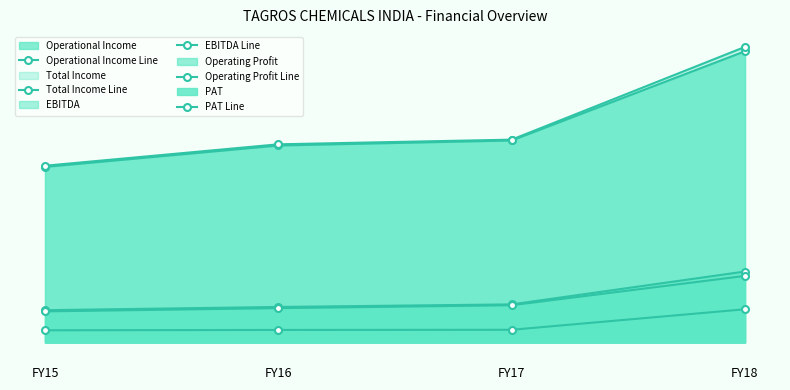

Rank the series by their maximum value, from lowest to highest.

PAT Line, Operating Profit Line, EBITDA Line, Operational Income Line, Total Income Line